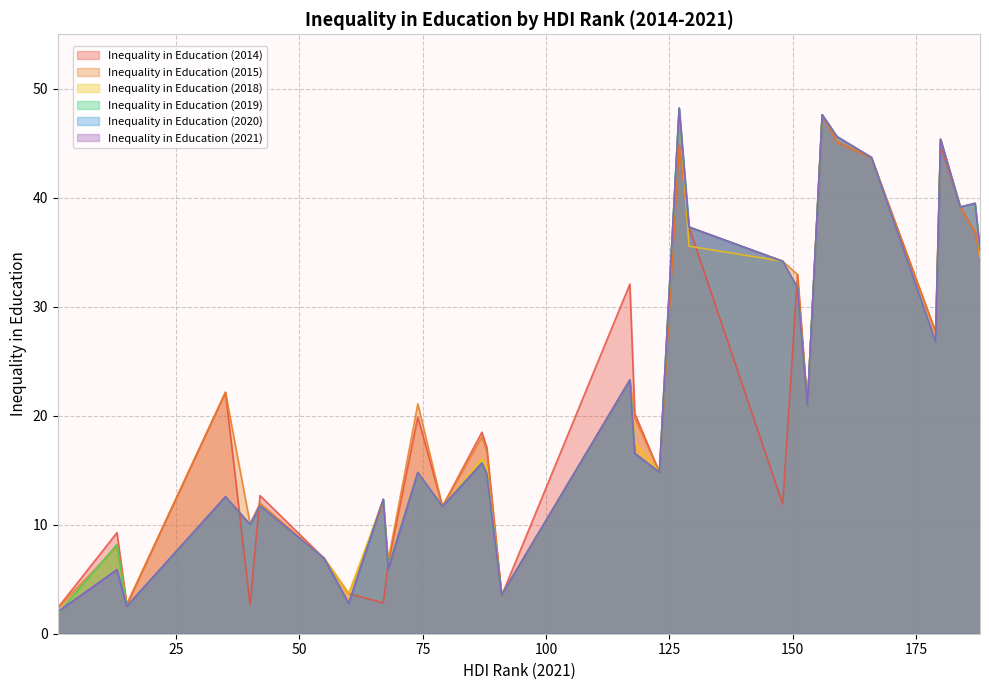

Does the chart display data point markers on the line(s)?

No